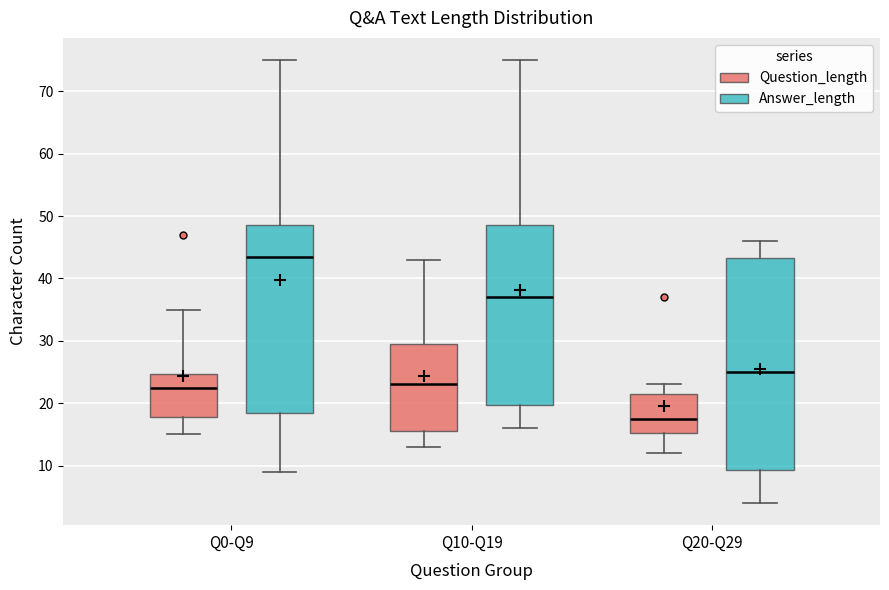

Which box's median line is the lowest?

Q20-Q29 (Question_length)